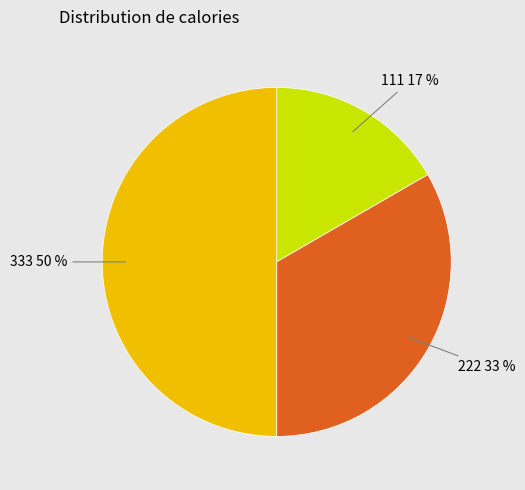

To the nearest percent, what is the difference between the largest and smallest slice percentages?

33%